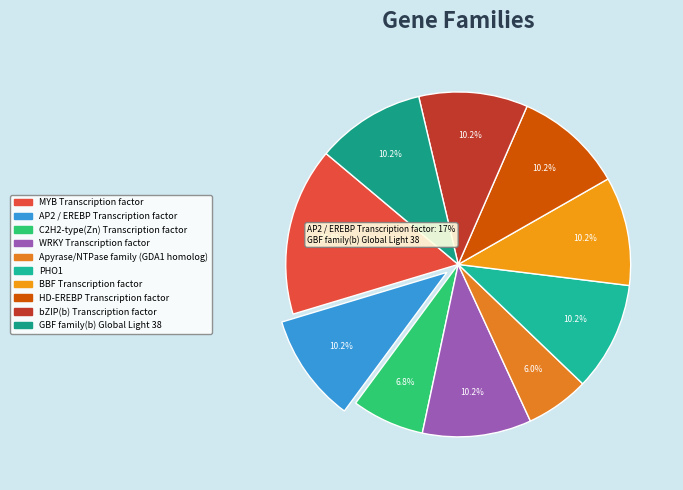

How many segments does this pie chart have?

10